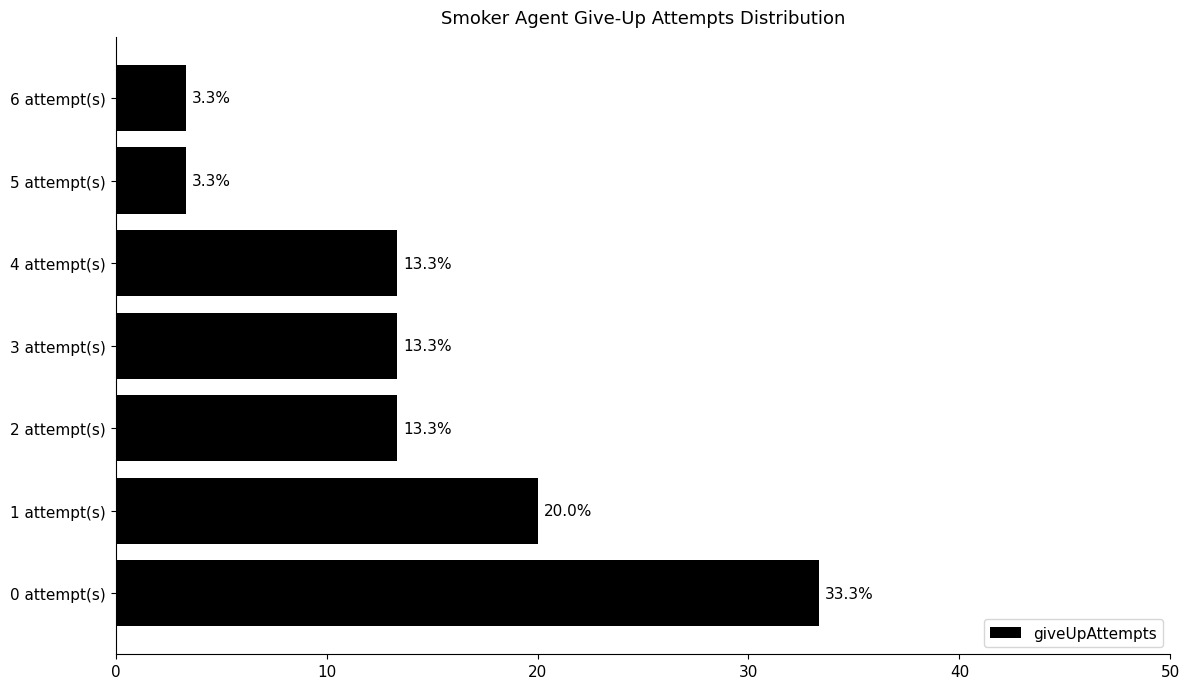

Reading top to bottom, what are all the values shown in this chart?

6 attempt(s)=3.3	5 attempt(s)=3.3	4 attempt(s)=13.3	3 attempt(s)=13.3	2 attempt(s)=13.3	1 attempt(s)=20.0	0 attempt(s)=33.3